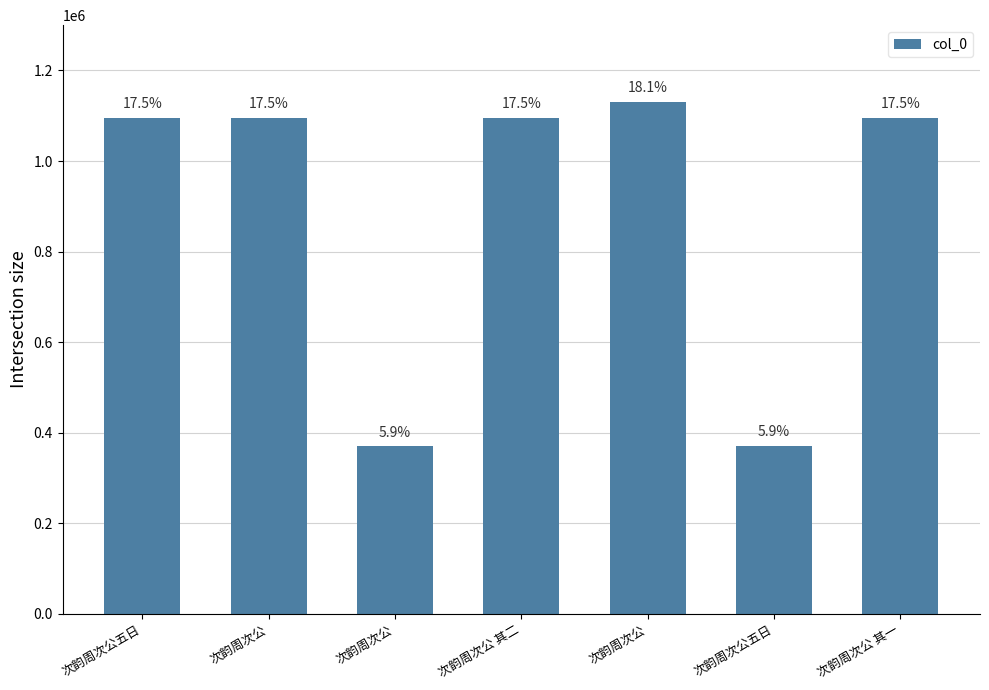

Reading left to right, transcribe all the data shown in this chart.

1094673	1094733	369972	1094675	1130839	370543	1094674